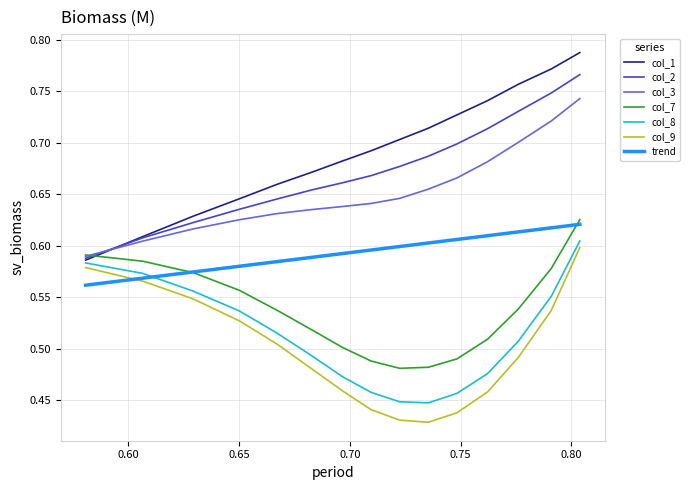

True or false: col_3 and col_1 intersect in this chart.

True